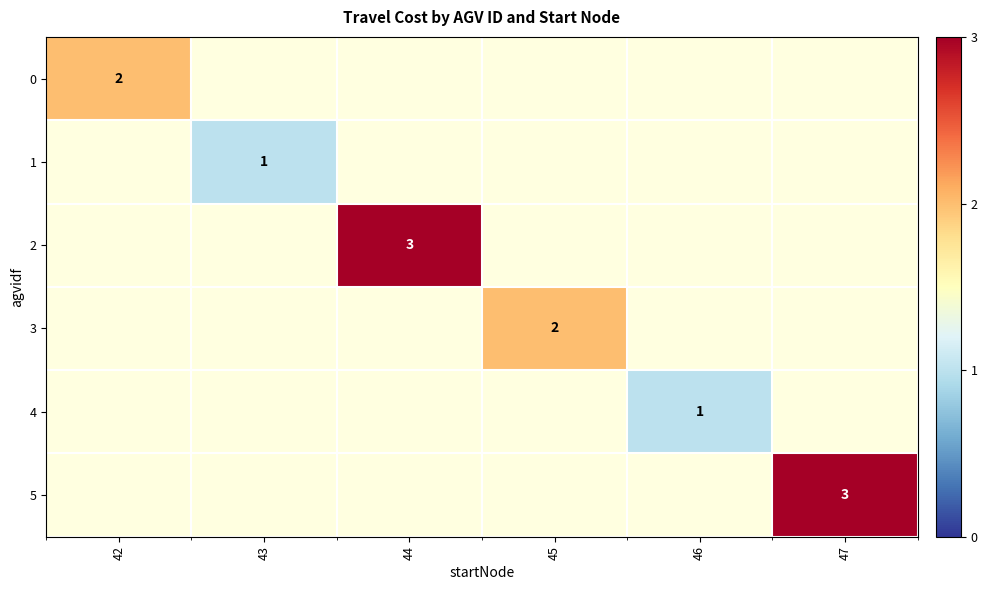

The 0 series shows 3 at 42. True or false?

False